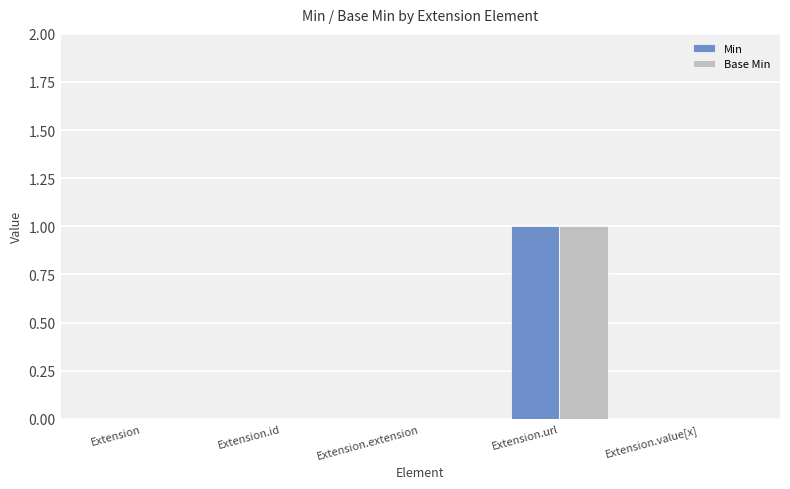

Is the value of Base Min at Extension.url greater than the value of Min at Extension.extension?

Yes